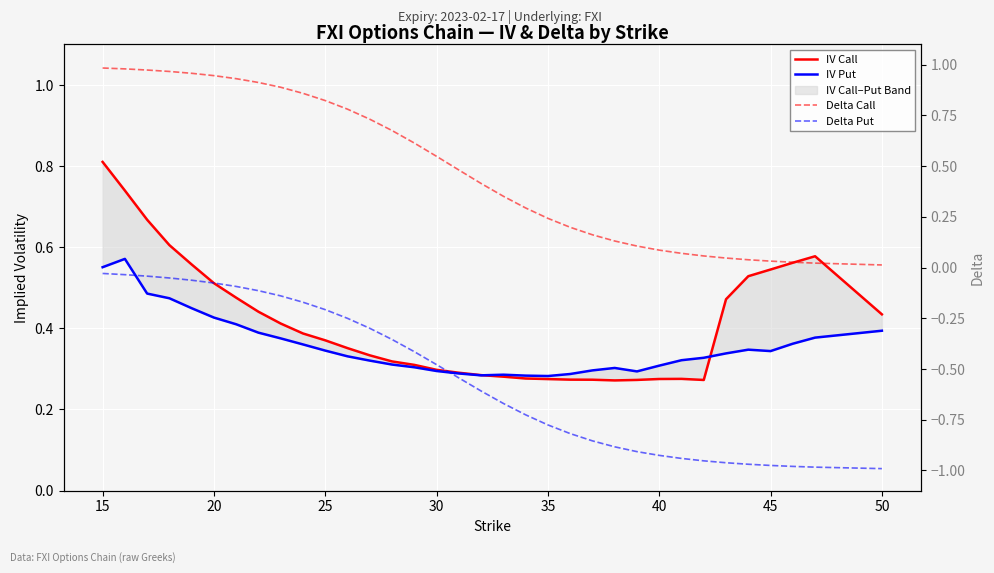

True or false: Delta Put and IV Call cross at least once.

False